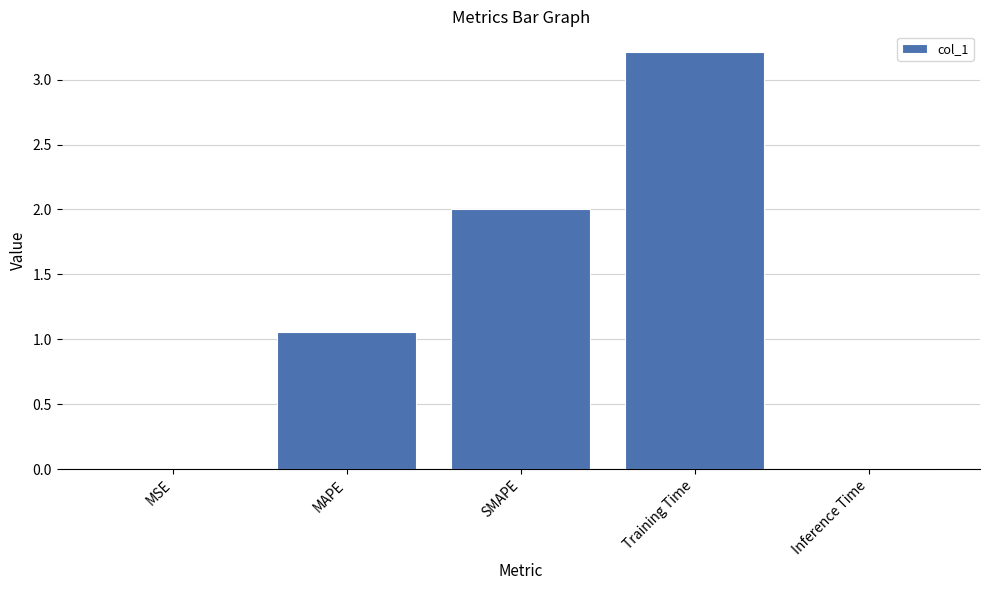

What is the sum of all values?

6.3